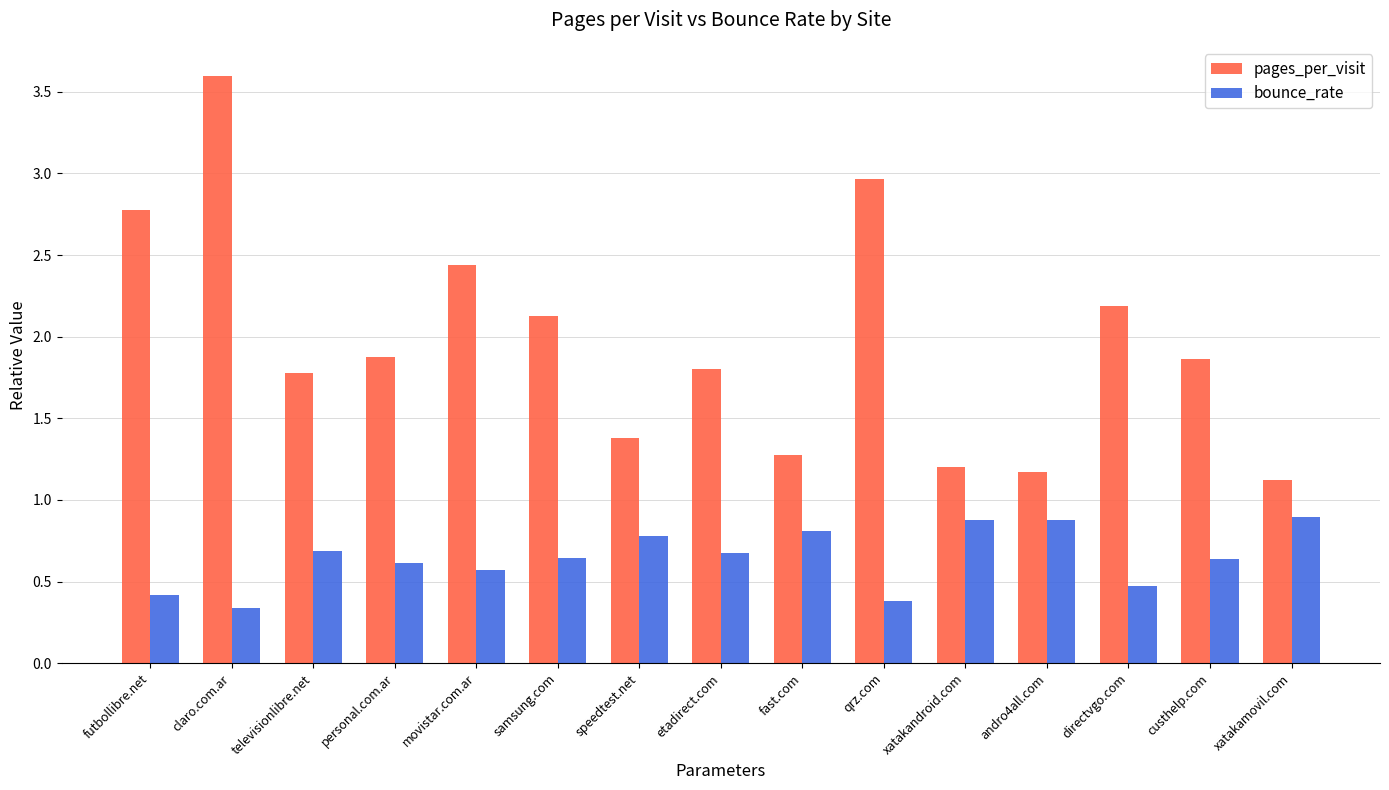

What is the minimum value for pages_per_visit?

1.1